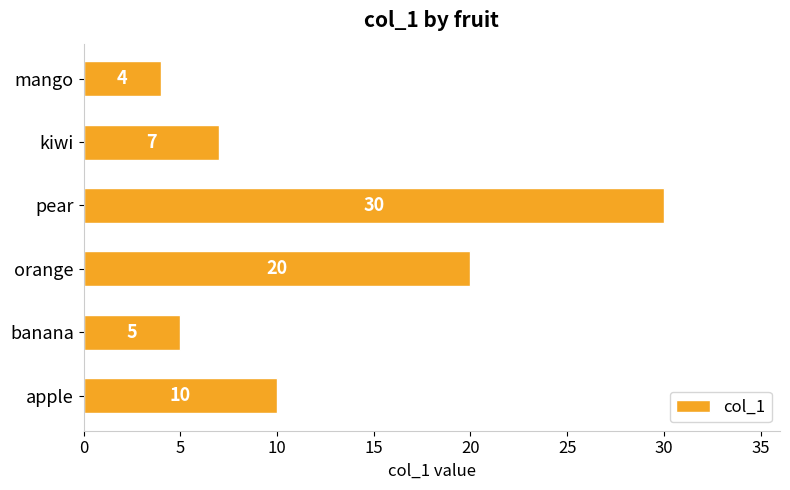

What is the approximate value at orange, to the nearest 10?

20